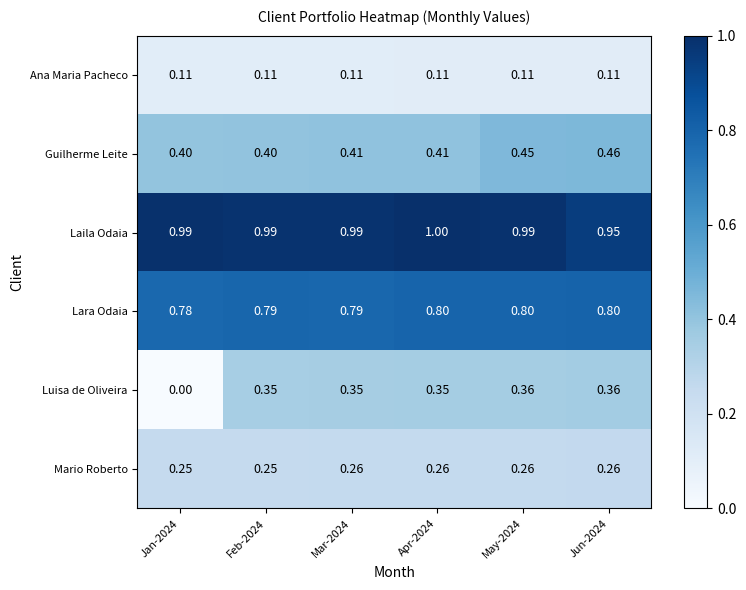

Which series has the largest total across all categories?

Laila Odaia